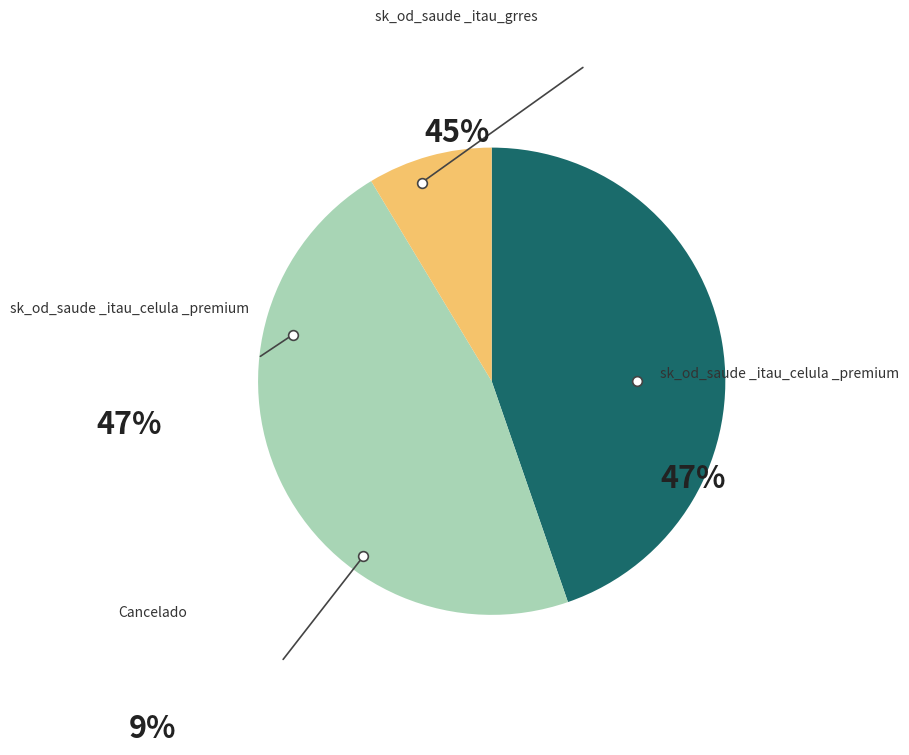

How much of the chart is everything except sk_od_saude_itau_grres?

55.3%